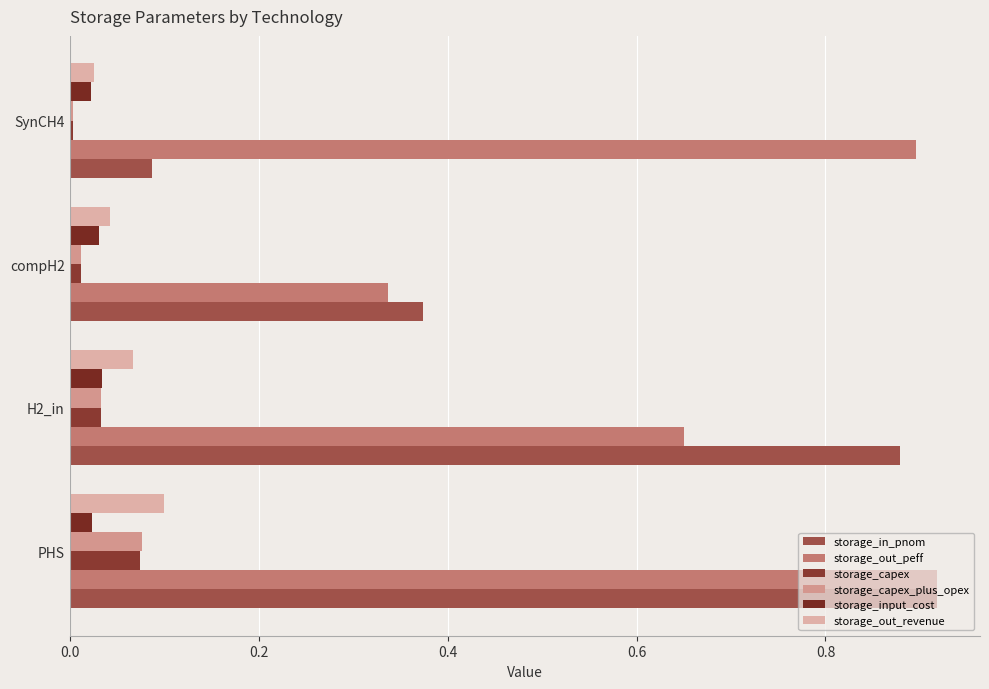

How many distinct data groups are displayed?

6